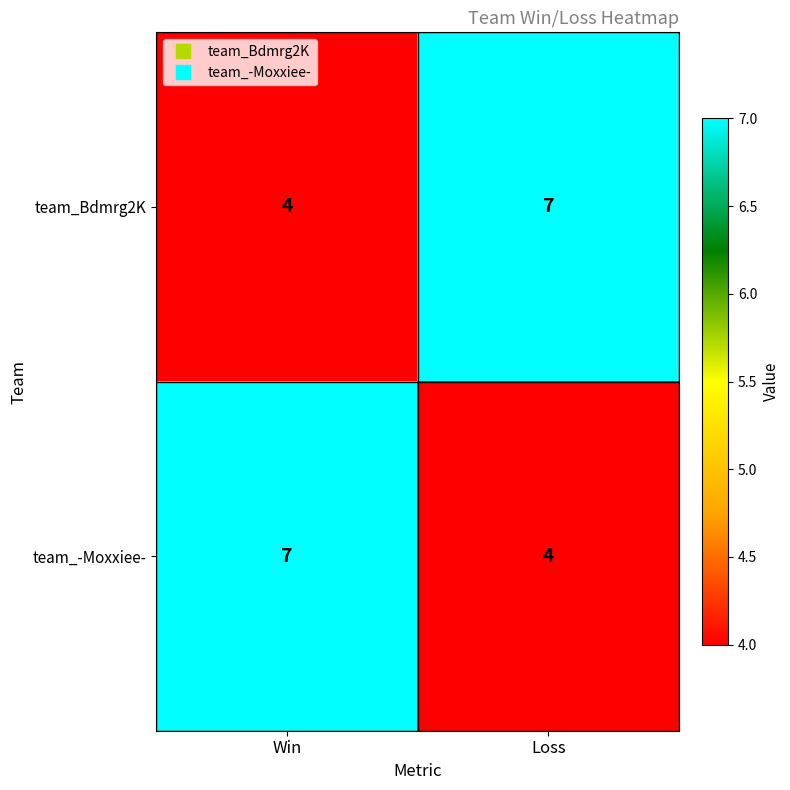

What is the maximum value shown in the chart?

7